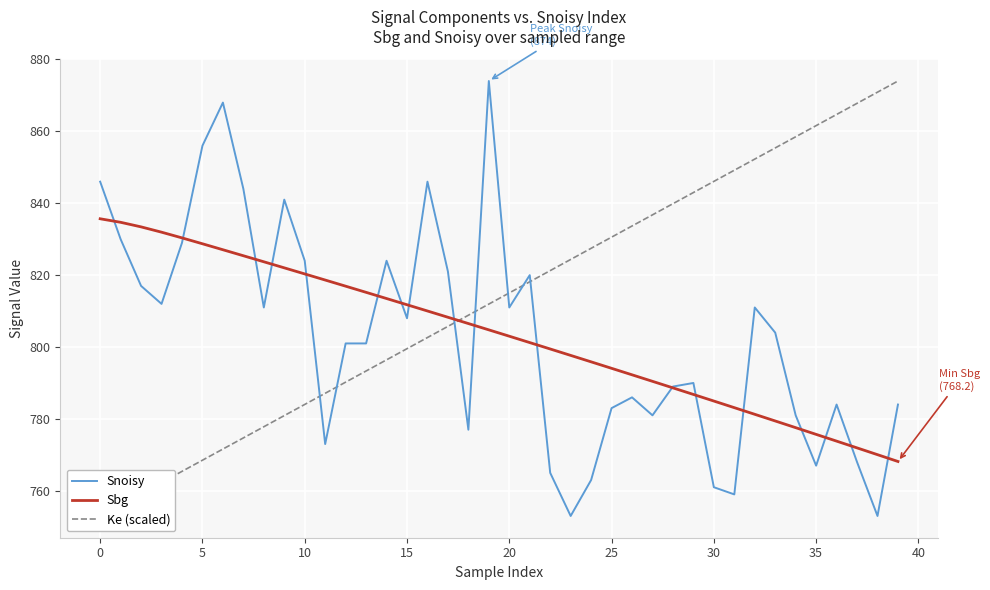

The value of Ke (scaled) at 29 is 1232.1. True or false?

False